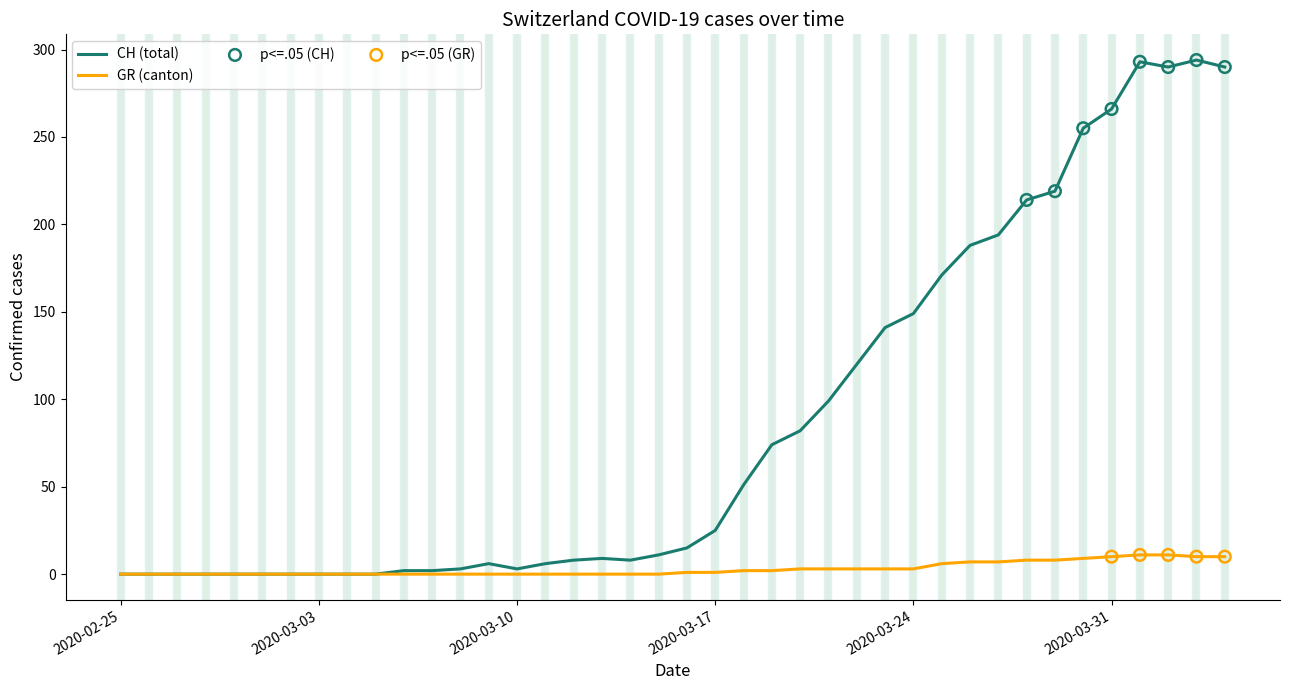

Which series has the largest range (max minus min)?

CH (total)